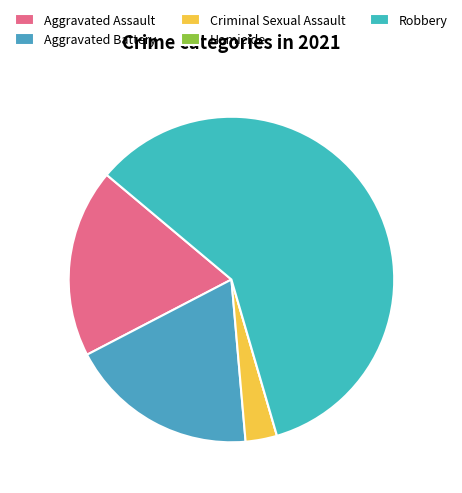

How many slices are in this pie chart?

5